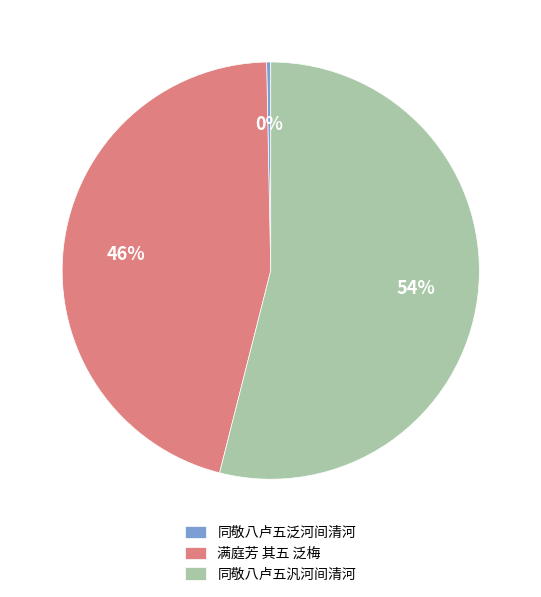

What is the smallest slice in the pie chart?

同敬八卢五泛河间清河